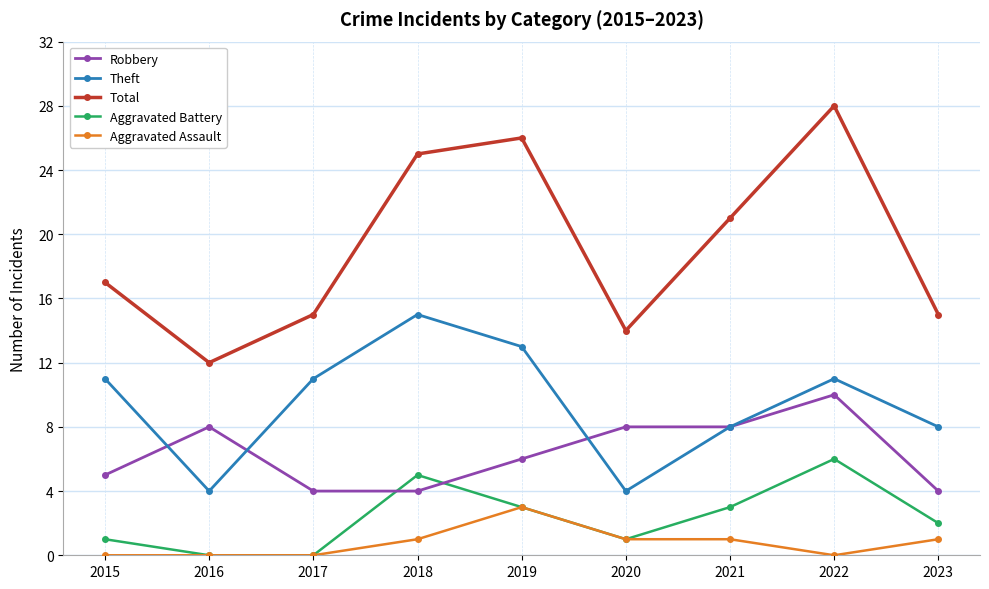

Where do Robbery and Aggravated Battery first cross each other?

2017 and 2018